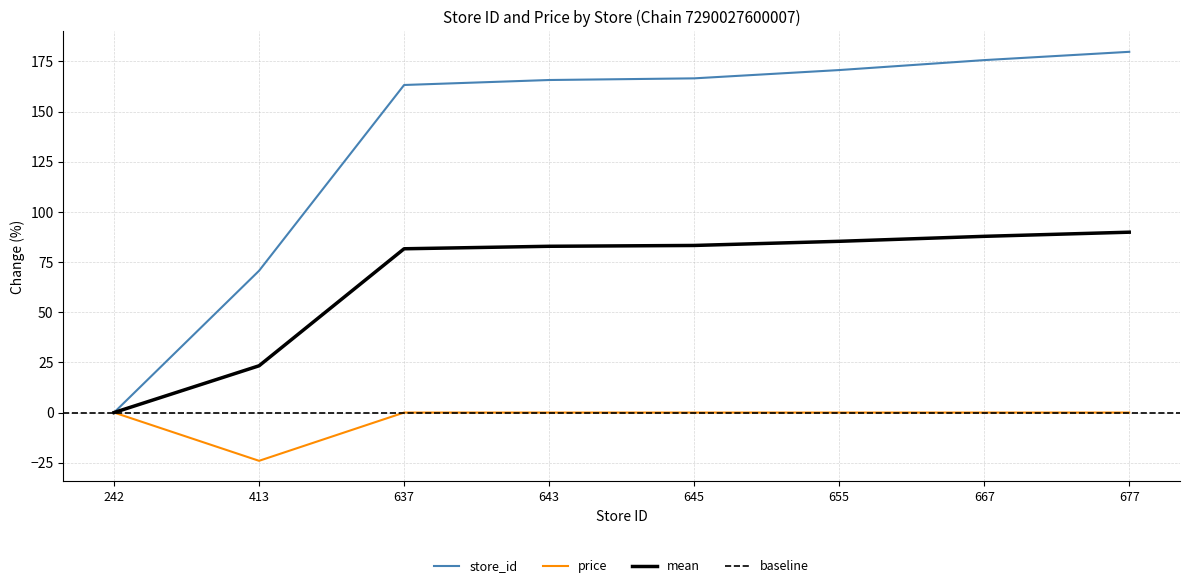

What is the sum of the store_id values at 413 and 242?

70.7